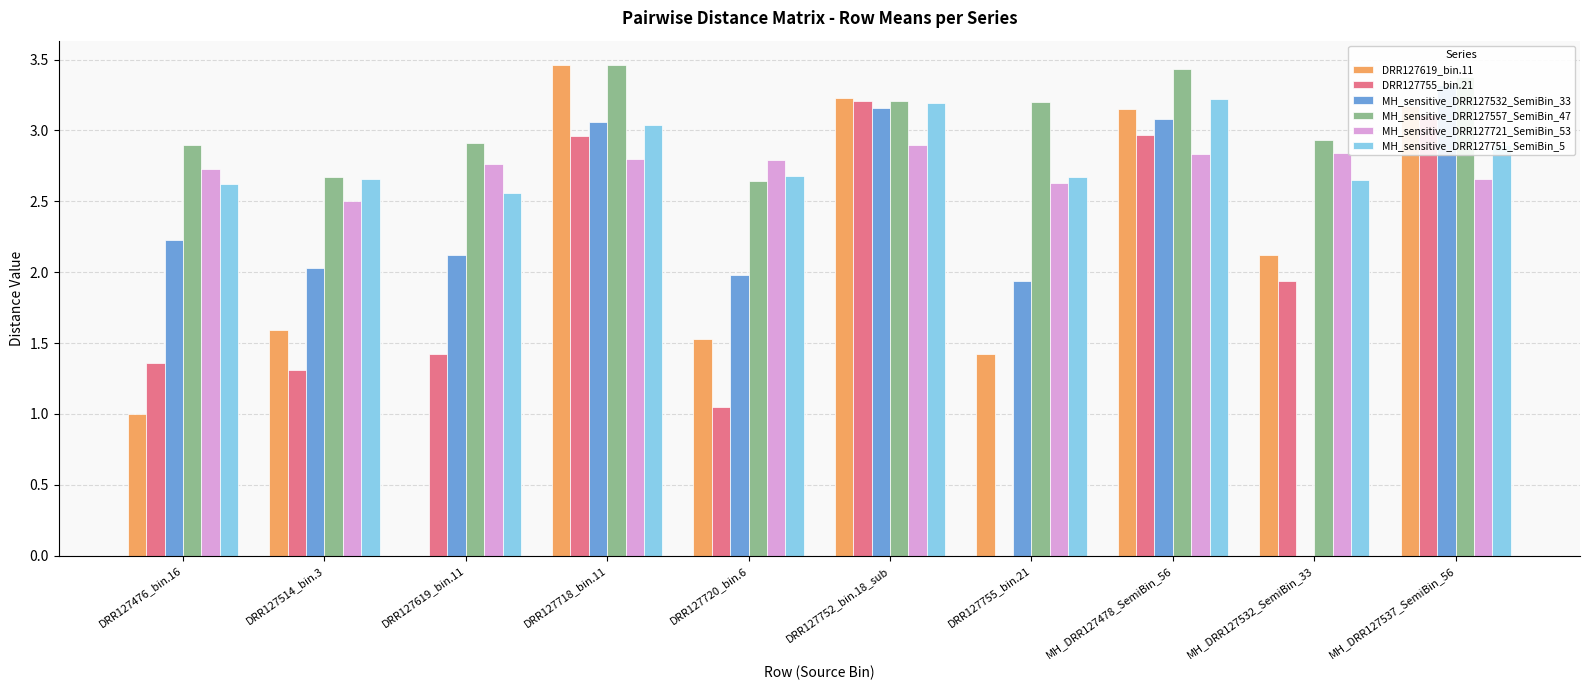

What is the average value of the MH_sensitive_DRR127532_SemiBin_33 series?

2.3